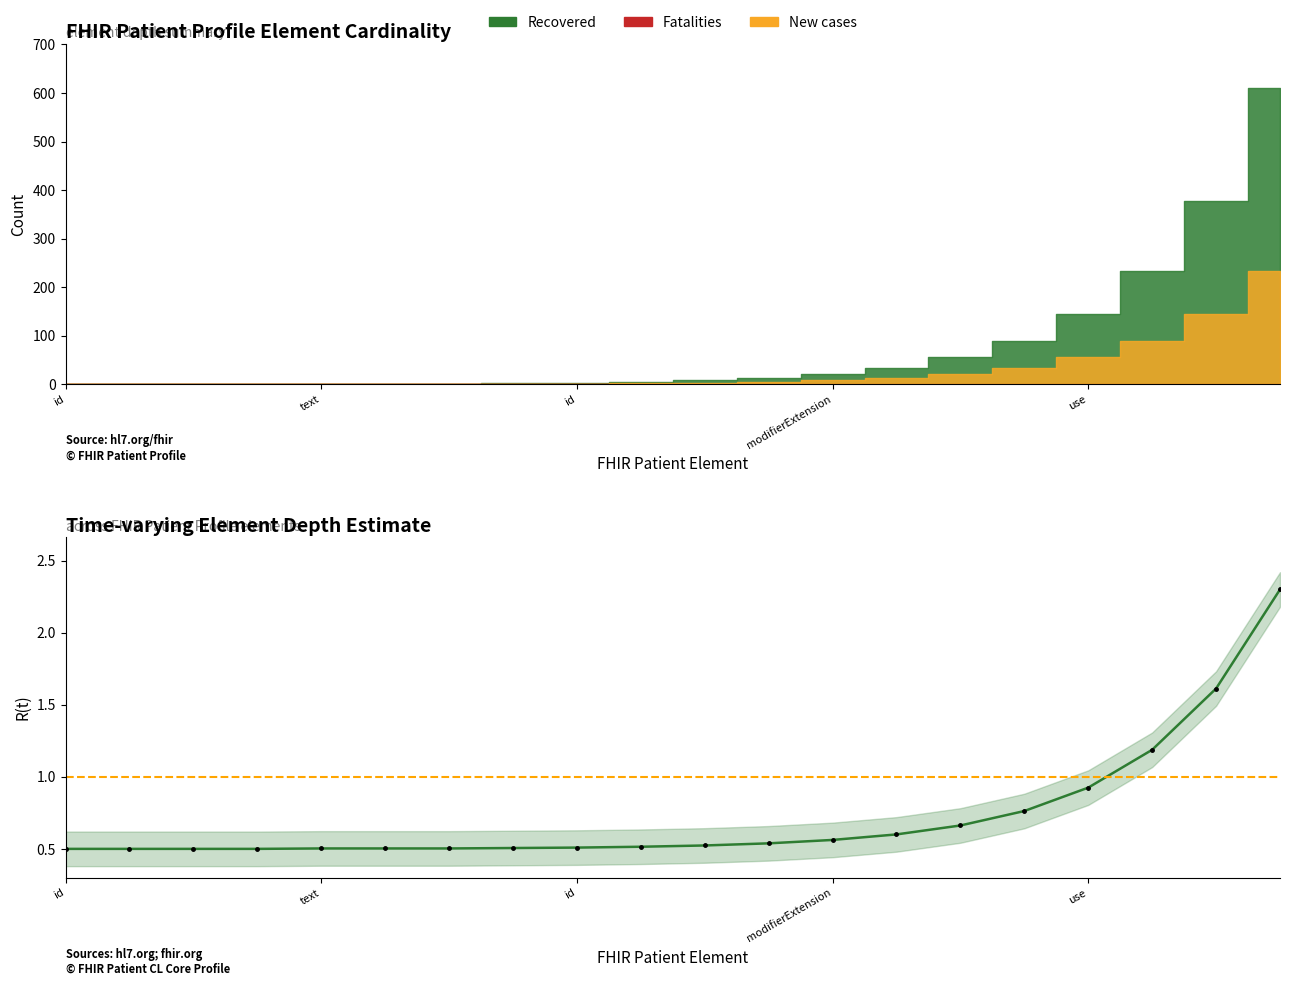

Is it true that the value at 18 is 1.6?

True